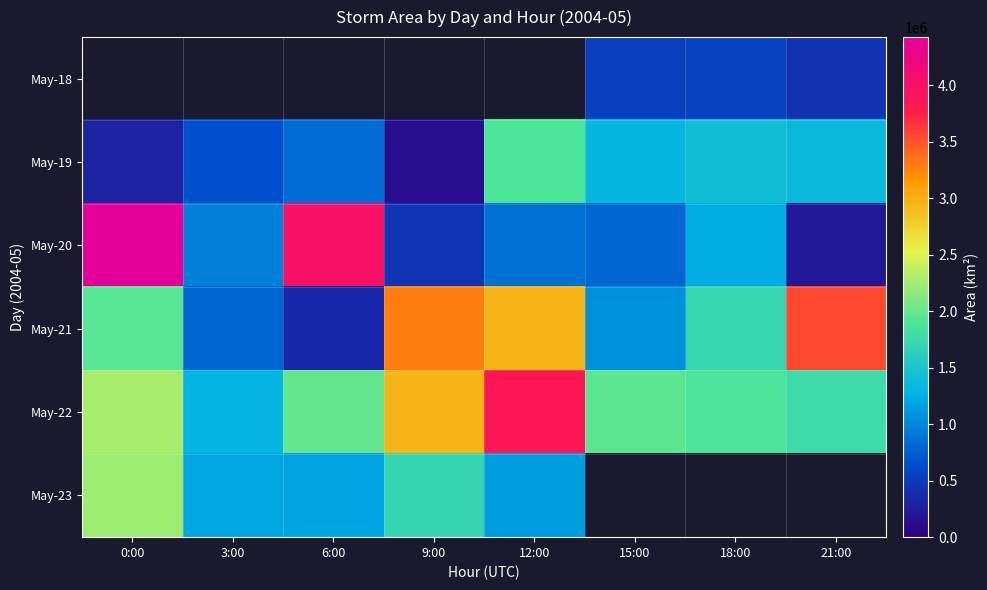

At which label is May-23 closest to 1672187?

9:00